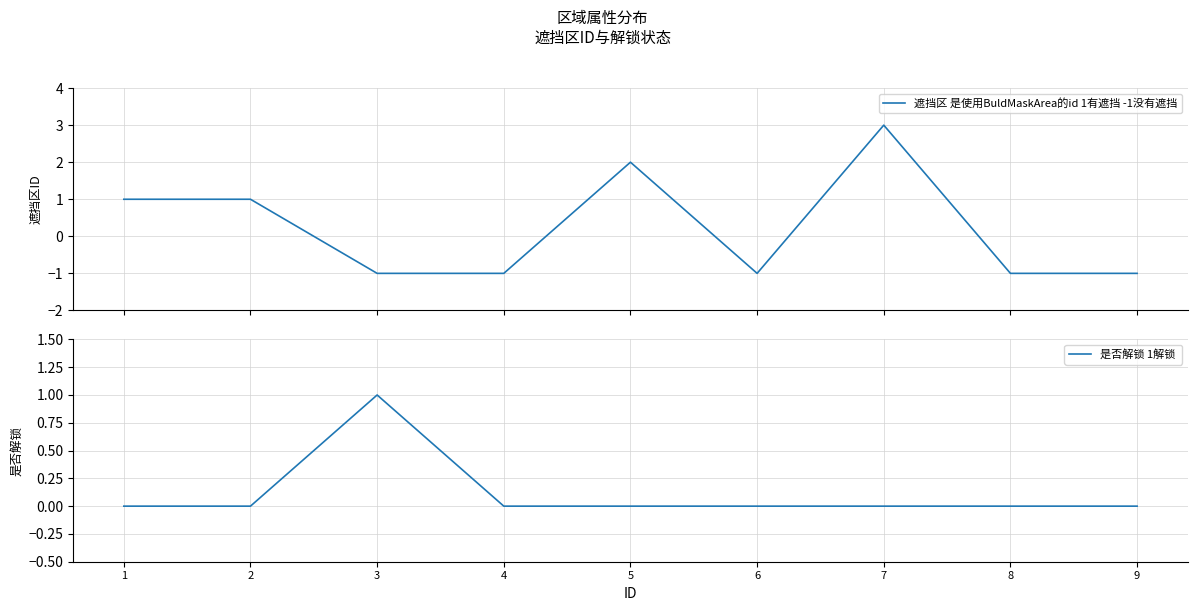

Reading left to right, extract all data points from this chart.

遮挡区 是使用BuldMaskArea的id 1有遮挡 -1没有遮挡: 1	1	-1	-1	2	-1	3	-1	-1
是否解锁 1解锁 : 0	0	1	0	0	0	0	0	0